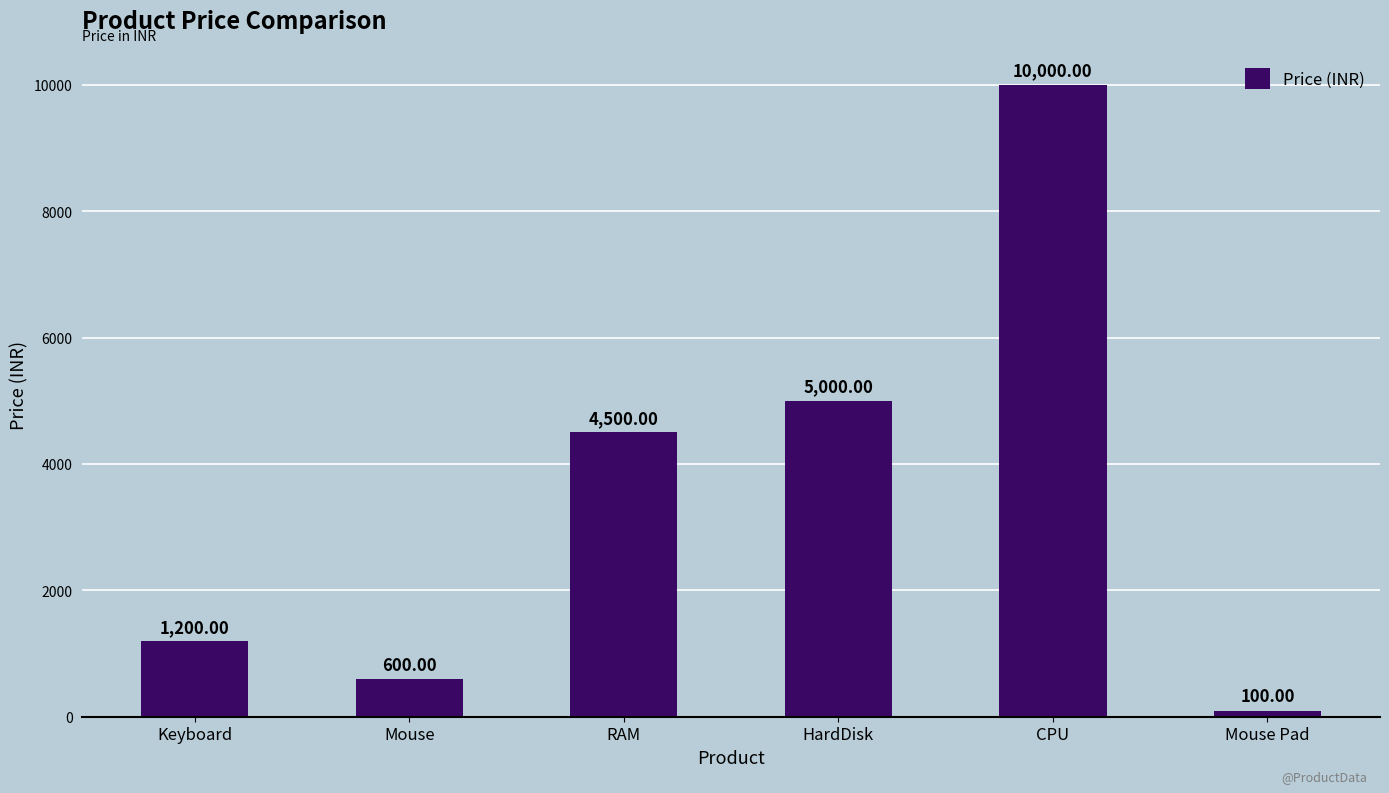

Does the chart contain stacked bars?

No